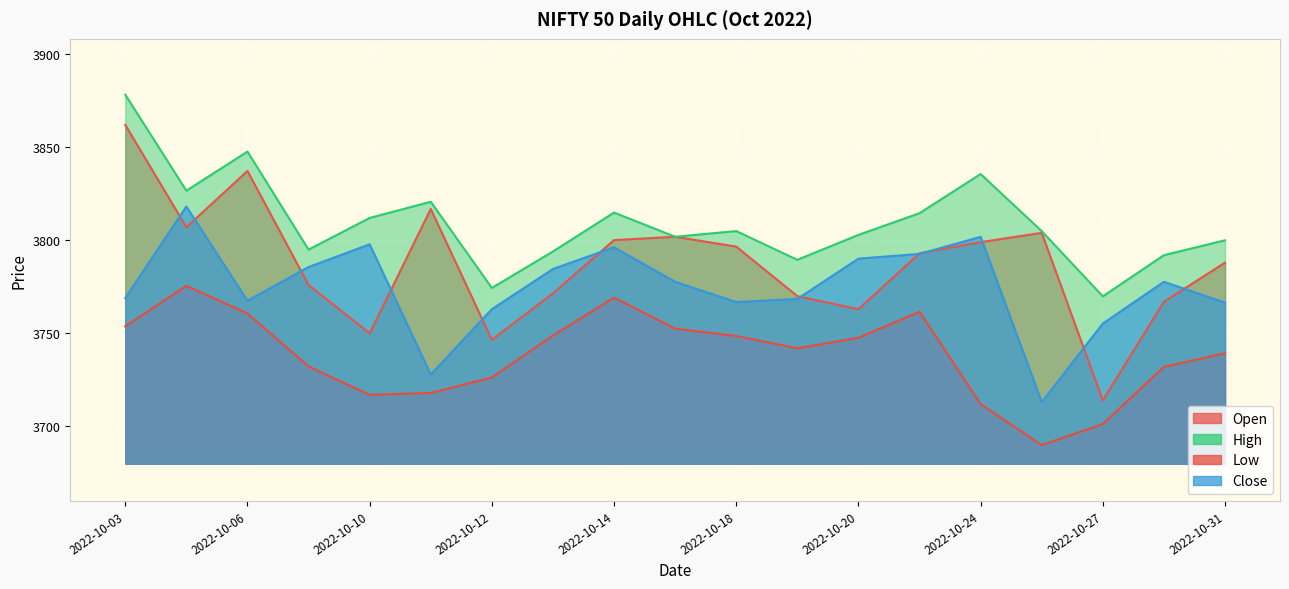

How many interior local valleys does the Low series have?

3